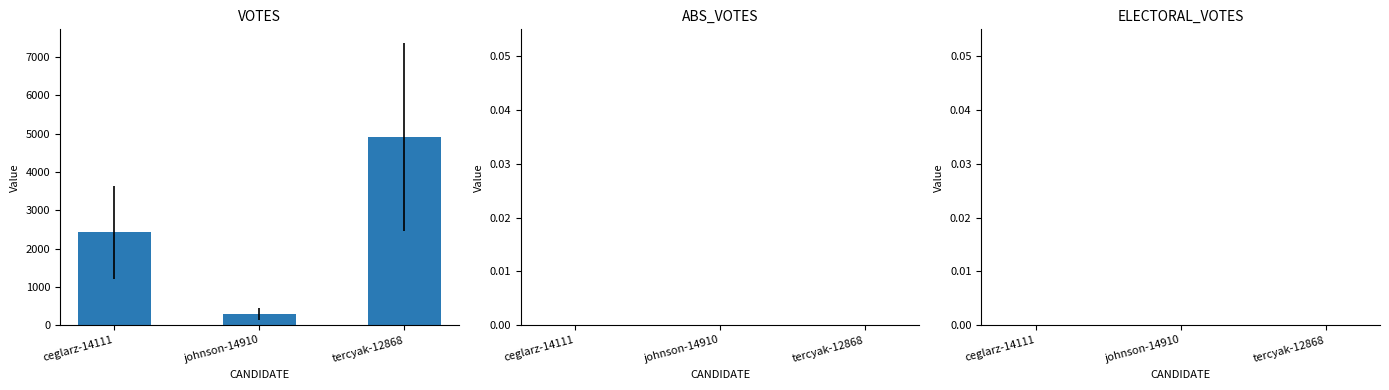

What is the difference between the maximum and minimum values?

4609